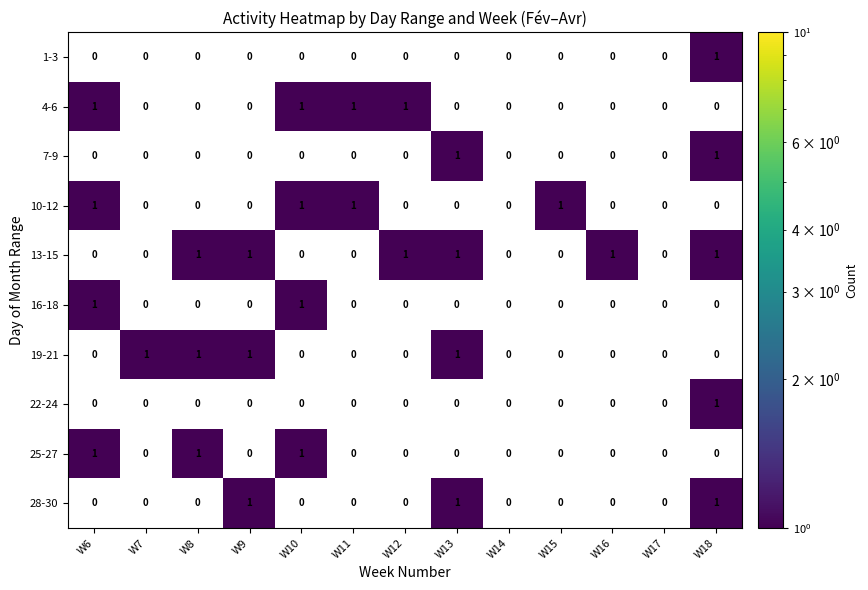

What is the total value across all series at W18?

5